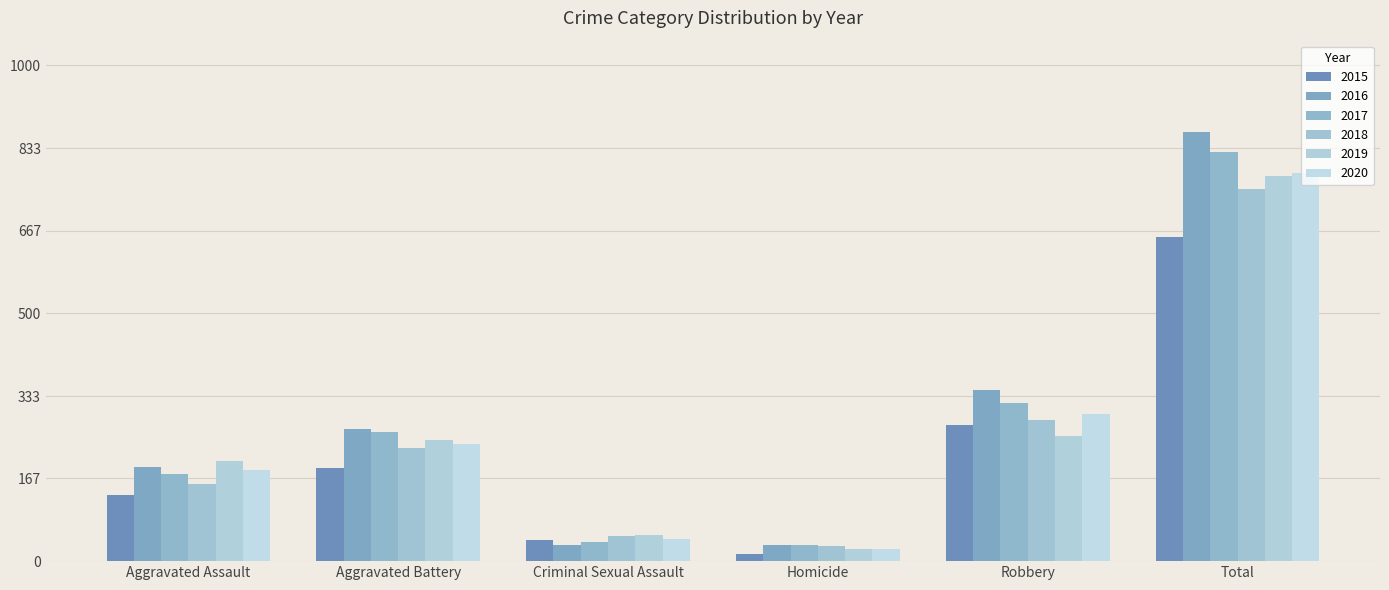

Are the bars horizontal?

No